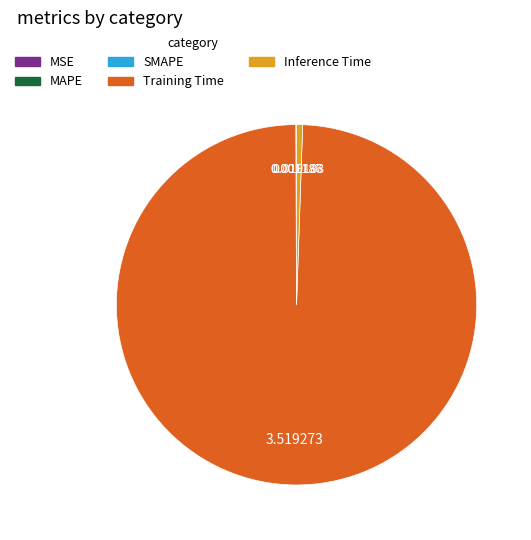

Which category has the biggest portion of the pie?

Training Time